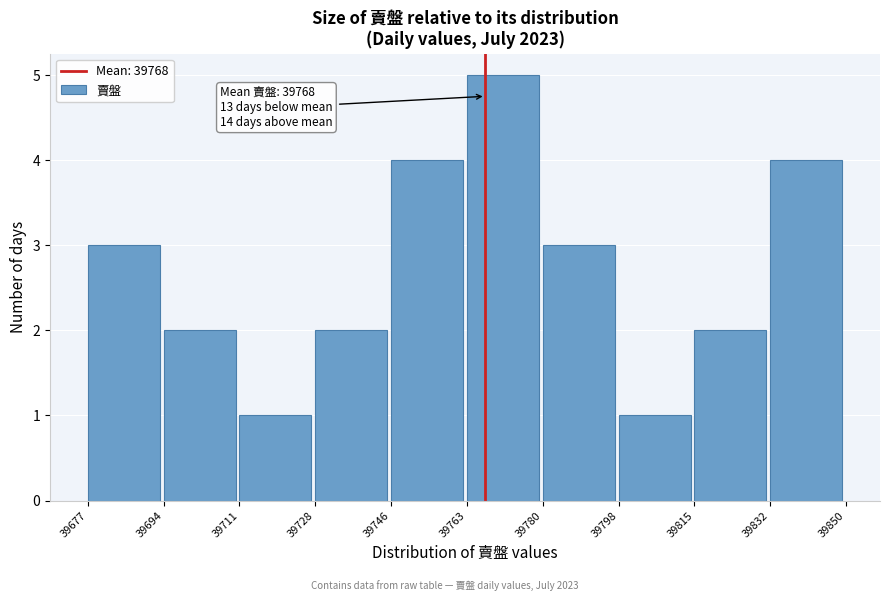

Over which range of the x-axis is the bar tallest?

39763 to 39780